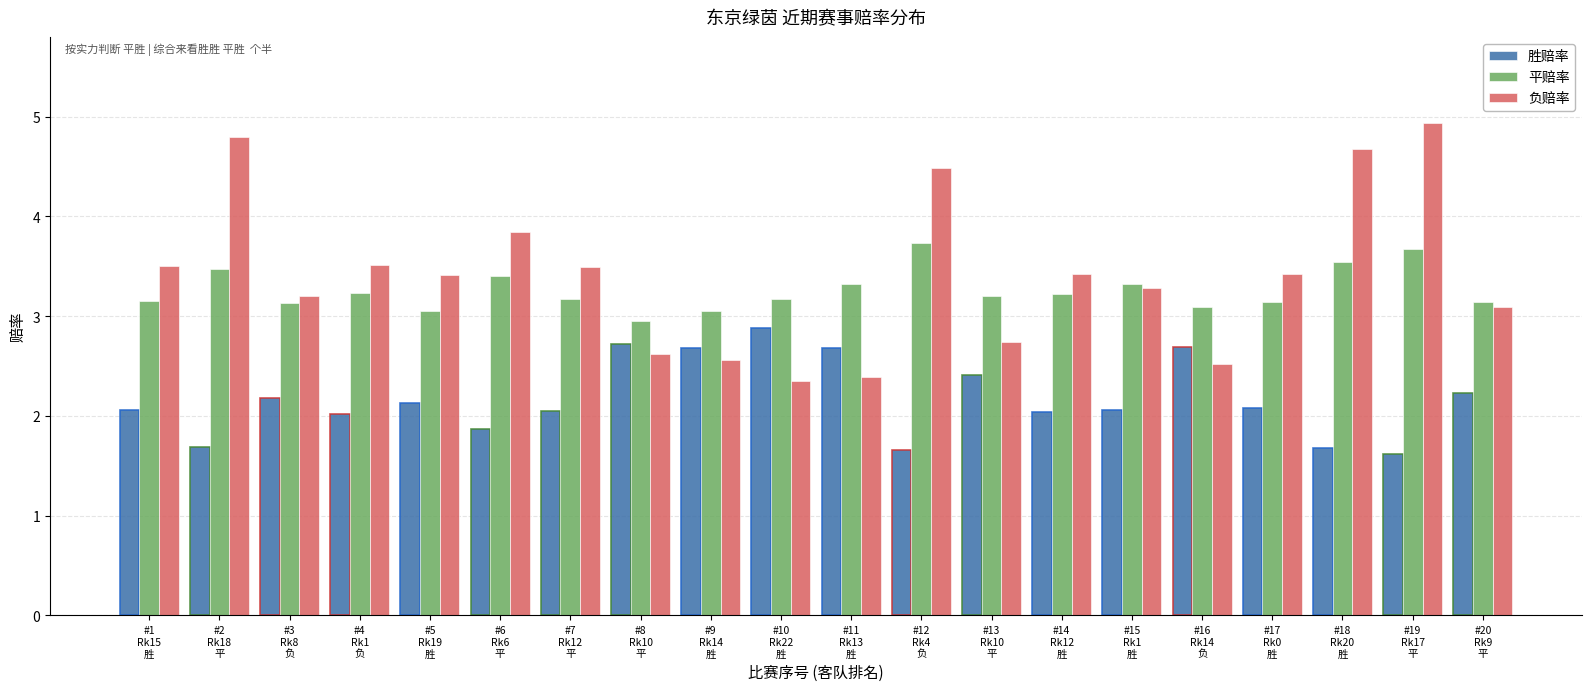

The 平赔率 series shows 3.3 at #15
Rk1
胜. True or false?

True